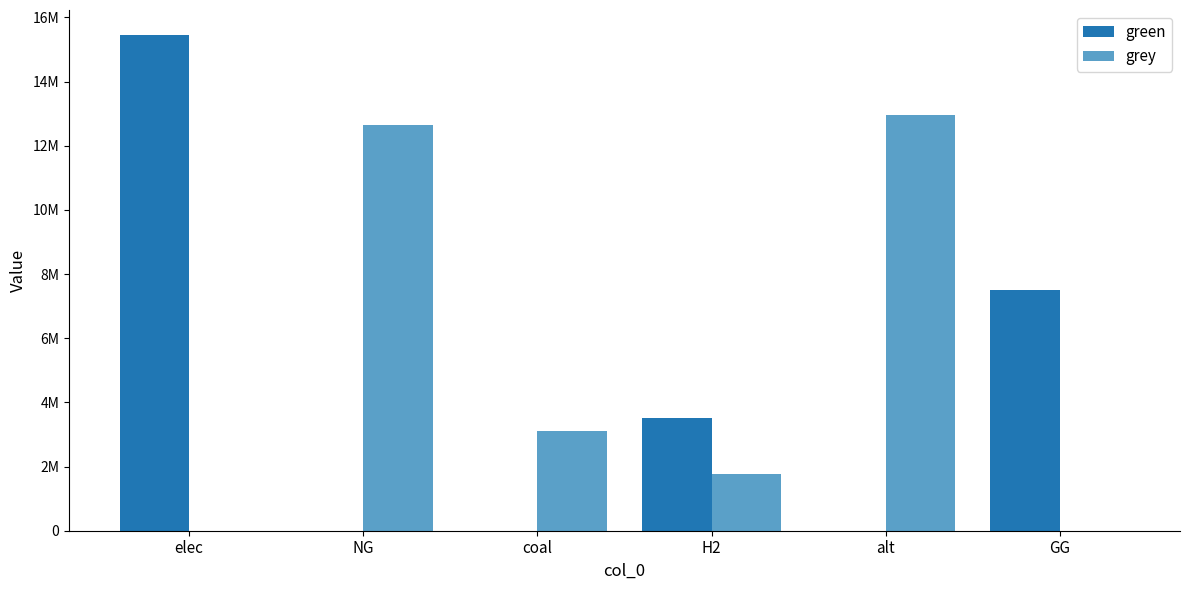

What is the spread (max minus min) of values at elec?

15455952.9